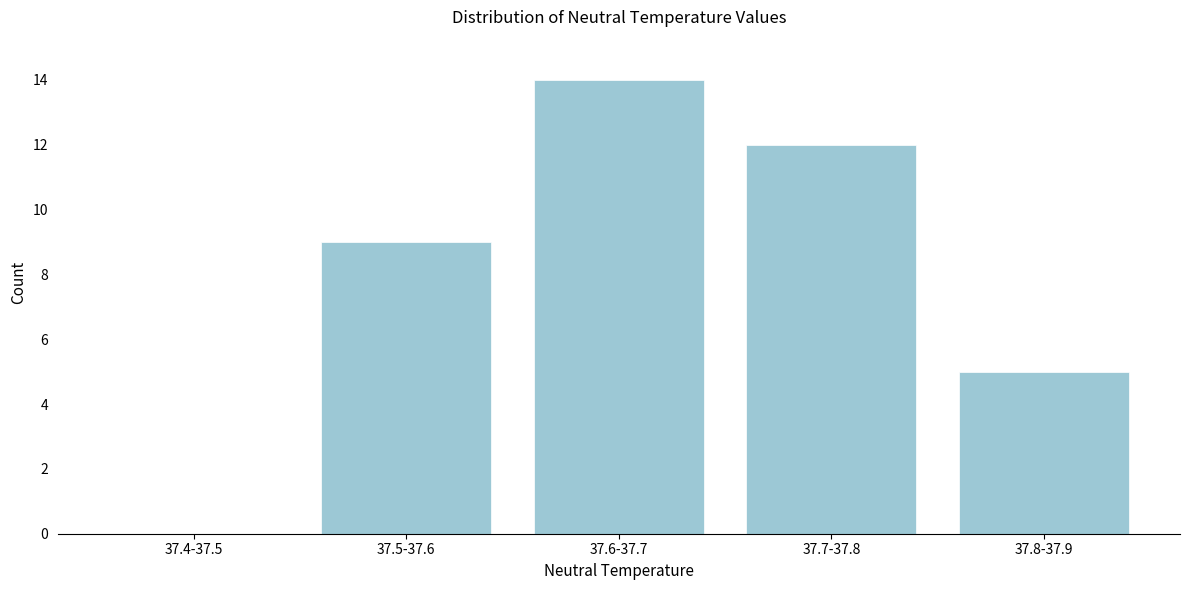

Reading left to right, what are all the values shown in this chart?

37.4-37.5=0	37.5-37.6=9	37.6-37.7=14	37.7-37.8=12	37.8-37.9=5